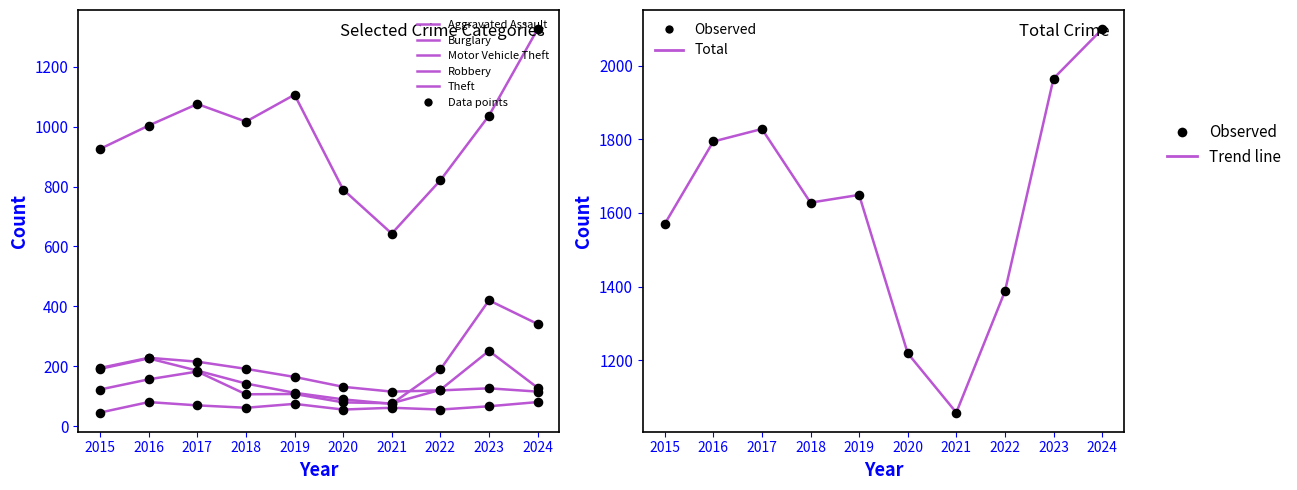

Is the value of Motor Vehicle Theft at 2017 greater than the value of Burglary at 2018?

No